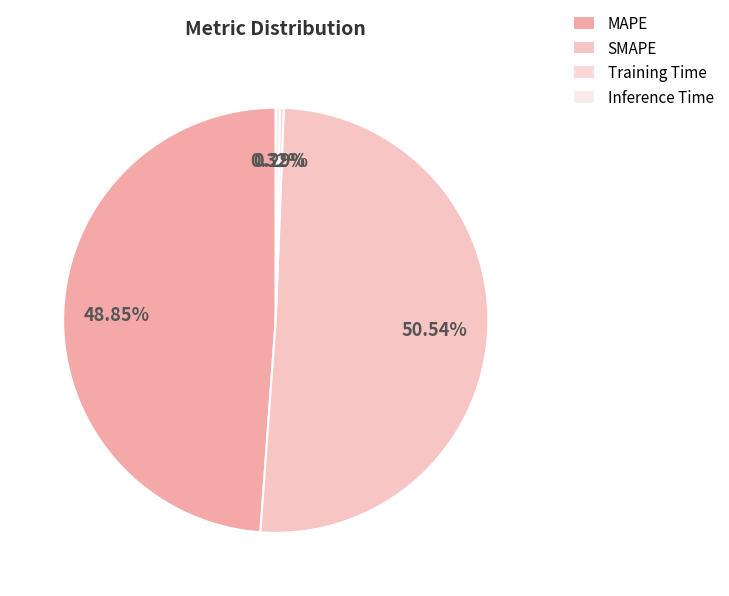

Count the number of slices in the pie.

4